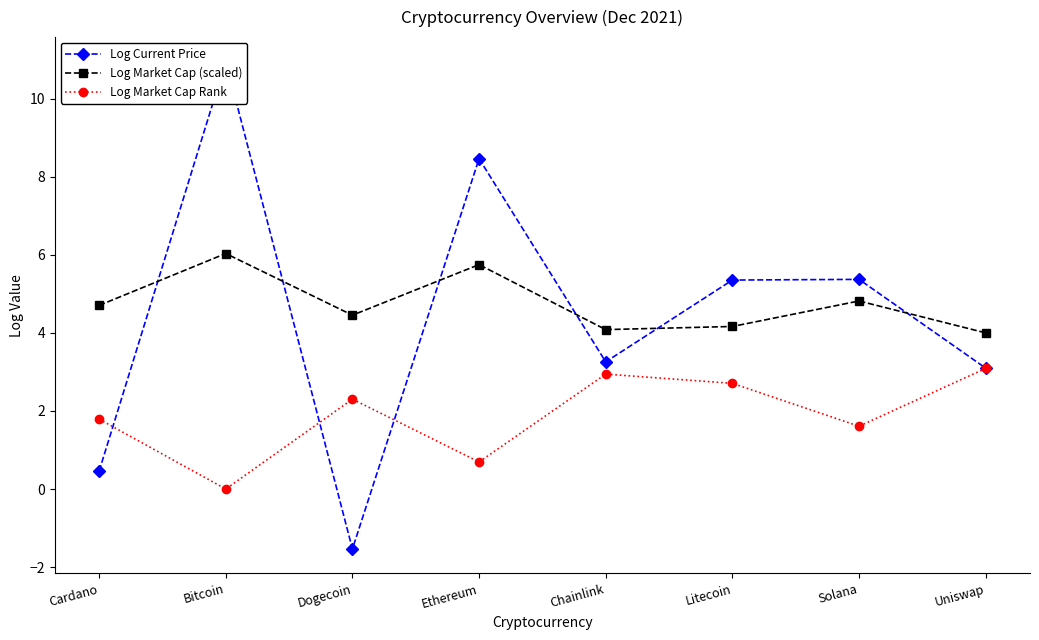

At which label does Log Market Cap Rank first exceed 2?

Dogecoin